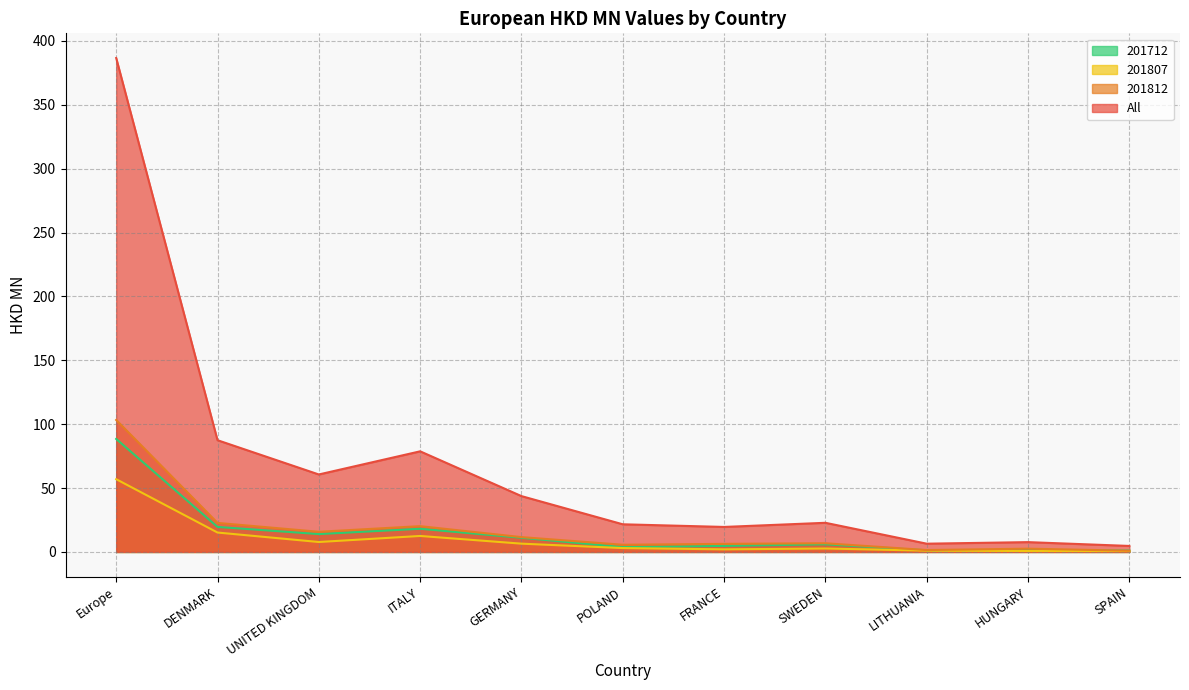

What is the value of the 201812 point at the 10th from the left?

2.6